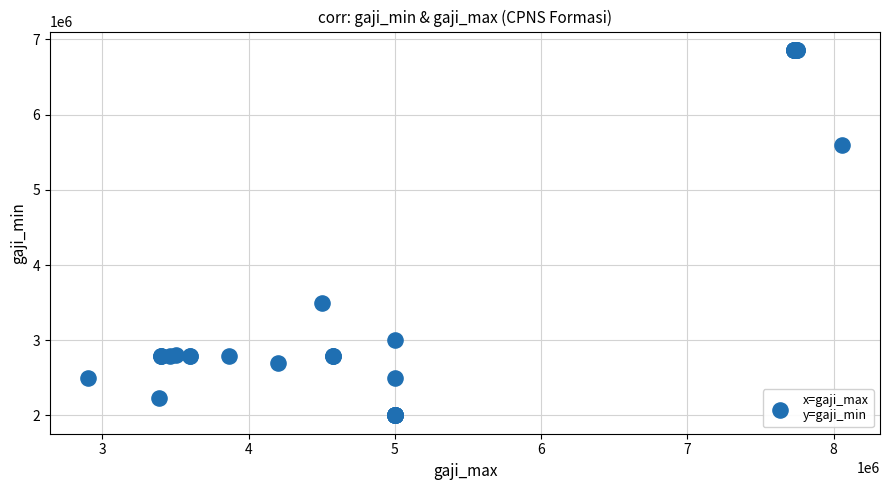

What Y value in the scatter plot is closest to 4431050?

3500000